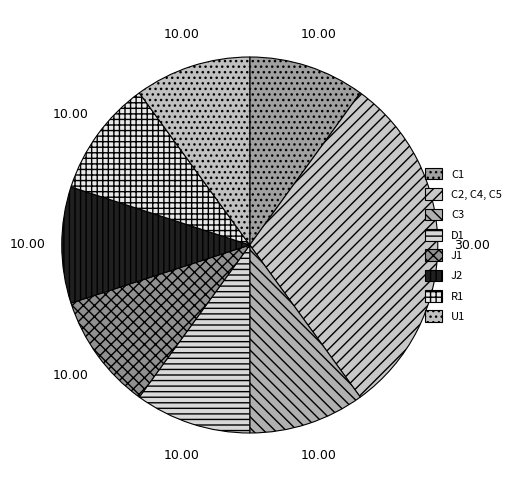

Approximately how many times larger is the value at R1 compared to C2, C4, C5?

0.3